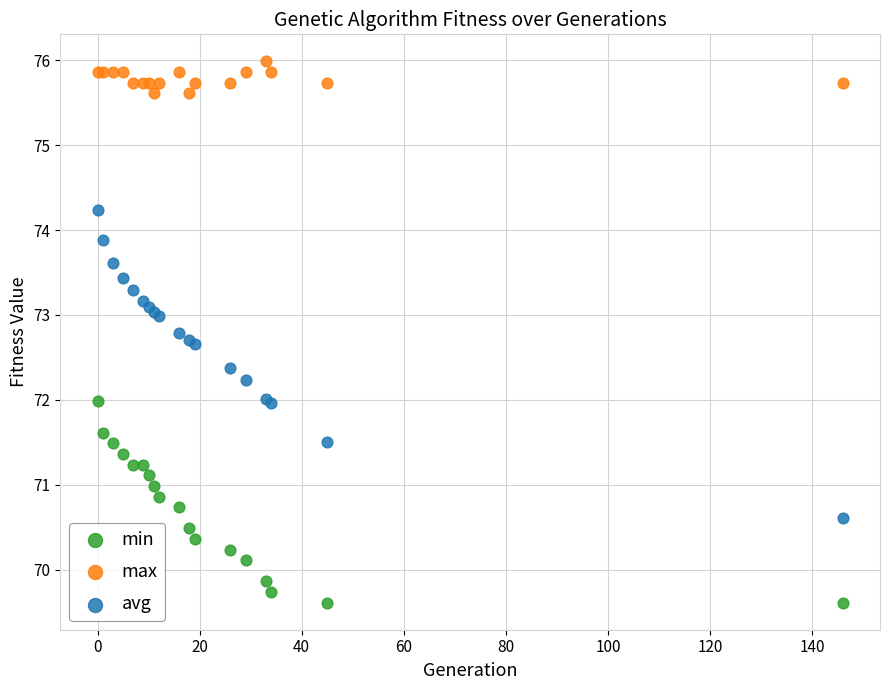

Which series reaches the maximum Y coordinate?

max